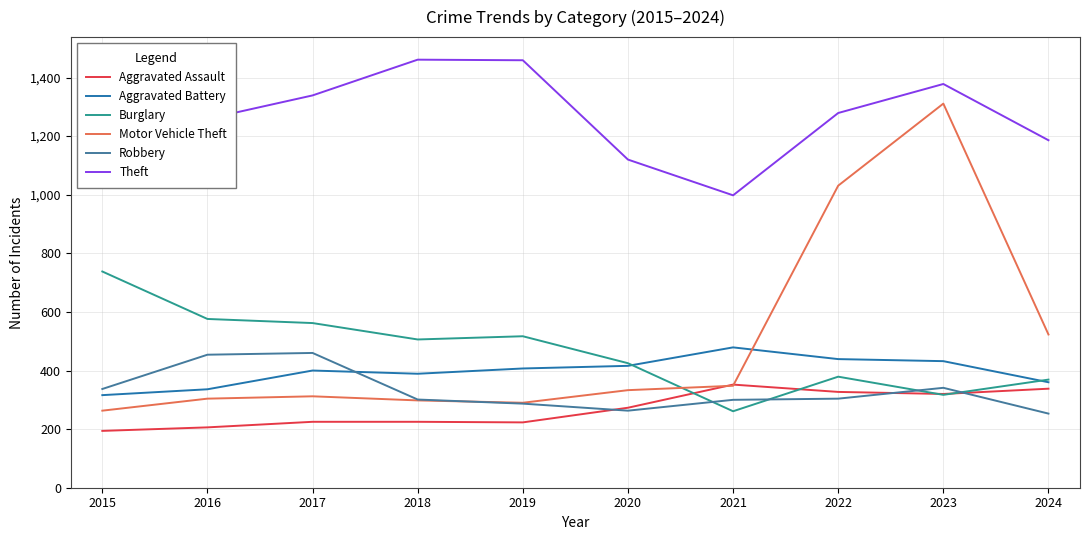

Reading left to right, what are all the values shown in this chart?

Aggravated Assault: 194	206	225	225	223	273	352	327	320	338
Aggravated Battery: 316	336	400	389	407	416	479	439	432	360
Burglary: 738	576	562	506	517	425	261	379	317	369
Motor Vehicle Theft: 263	304	312	298	290	333	348	1031	1311	523
Robbery: 337	454	460	301	287	263	300	304	341	253
Theft: 1474	1259	1339	1461	1459	1120	998	1279	1378	1186